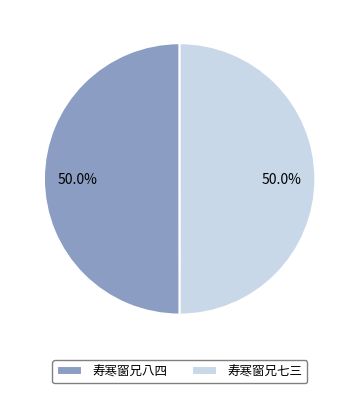

Approximately how many times larger is the value at 寿寒窗兄八四 compared to 寿寒窗兄七三?

1.0